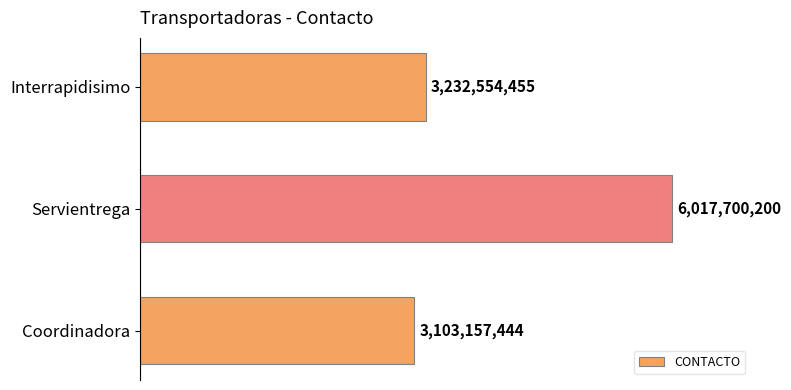

How many bars are there in total?

3